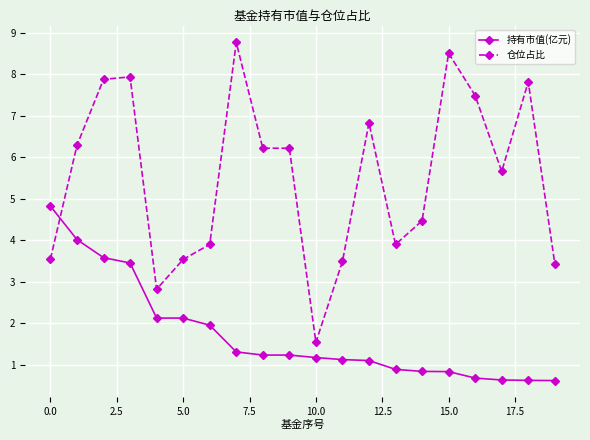

List the series in order of their peak value, highest first.

仓位占比, 持有市值(亿元)